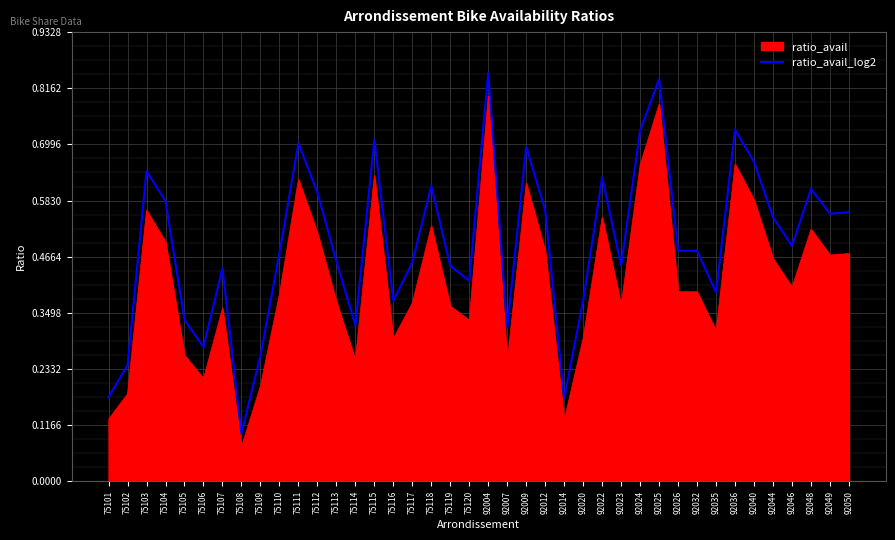

At which label is ratio_avail_log2 closest to 0?

75108